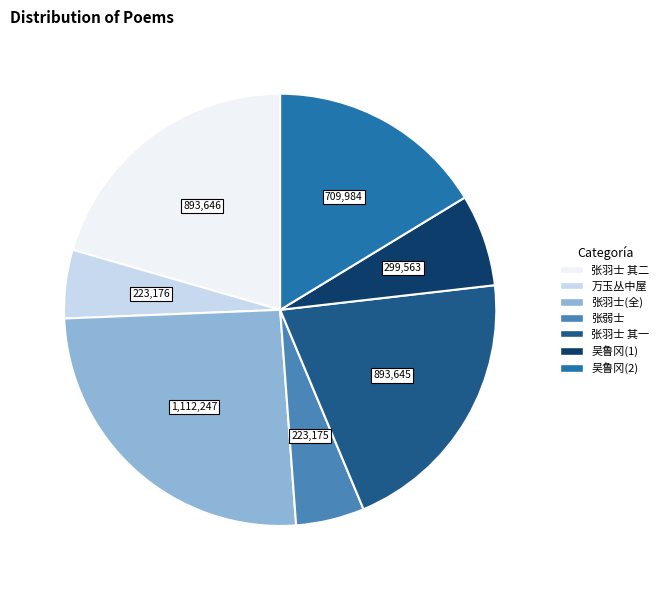

Does any single category account for the majority?

No